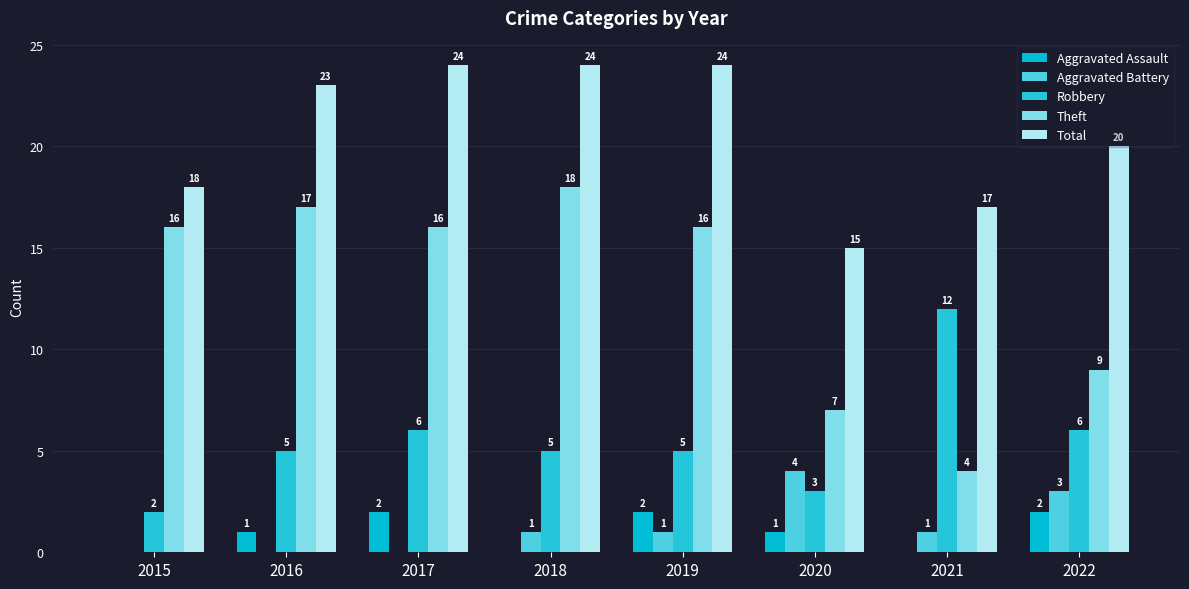

Read the Aggravated Assault value at 2017.

2